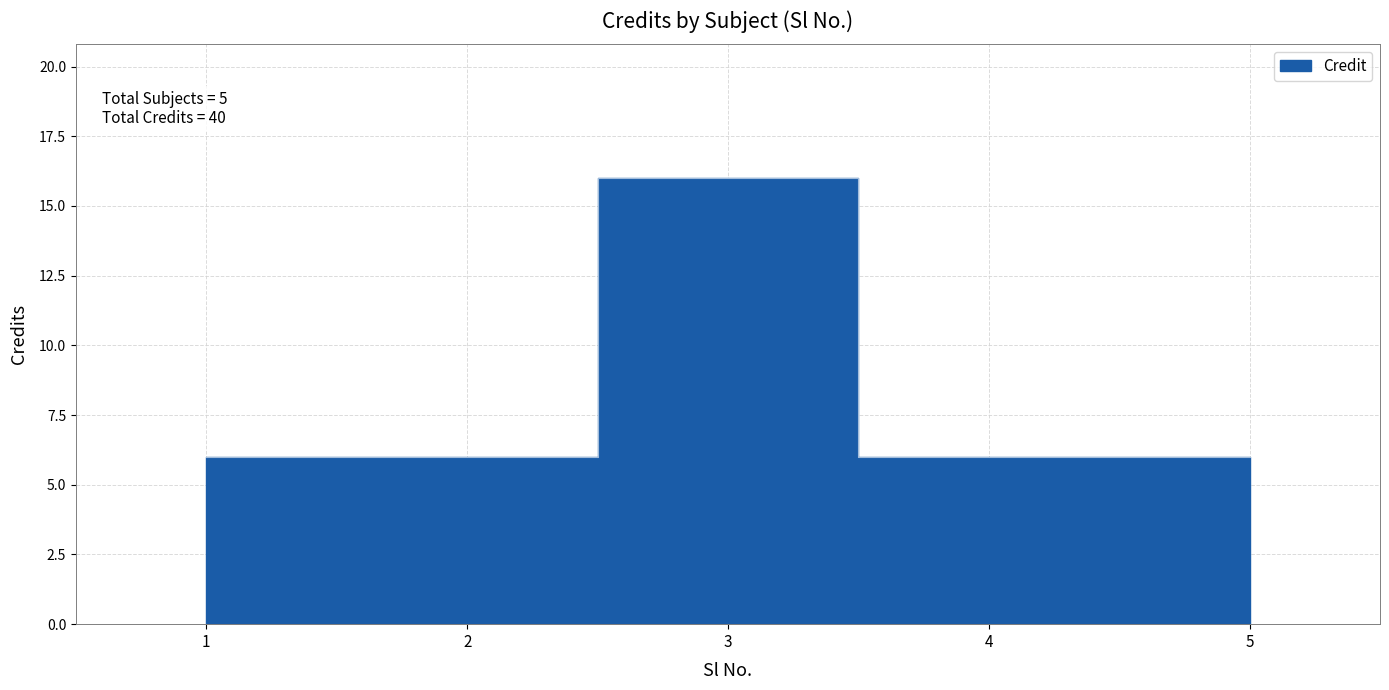

Reading left to right, list all the values displayed in this chart.

1=6	2=6	3=16	4=6	5=6